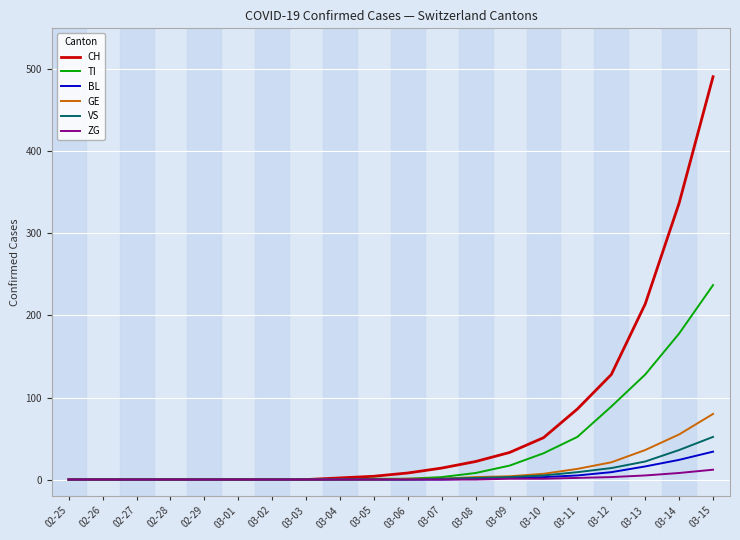

Does the chart have visible grid lines?

Yes